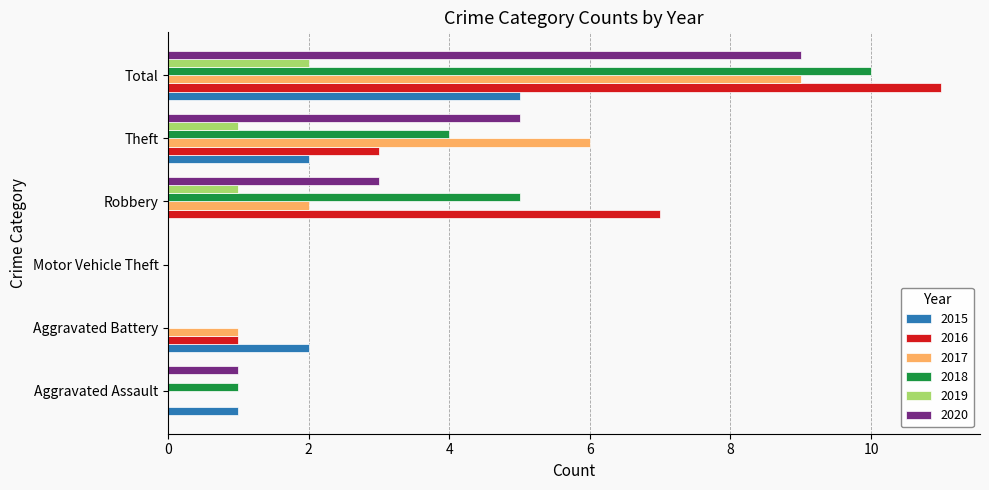

At which category is the sum across all series the highest?

Total